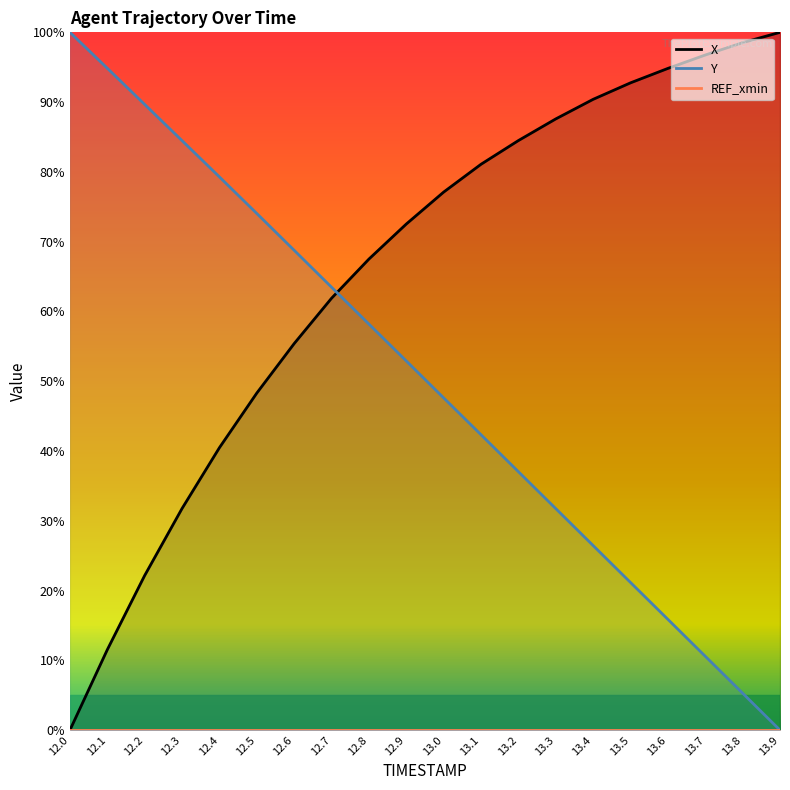

Reading left to right, list all the values displayed in this chart.

X: 12.0=0.0	12.1=11.5	12.2=22.2	12.3=31.8	12.4=40.5	12.5=48.3	12.6=55.4	12.7=61.9	12.8=67.5	12.9=72.5	13.0=77.1	13.1=81.1	13.2=84.5	13.3=87.6	13.4=90.4	13.5=92.8	13.6=94.8	13.7=96.8	13.8=98.5	13.9=100.0
Y: 12.0=100.0	12.1=94.9	12.2=89.7	12.3=84.5	12.4=79.3	12.5=74.0	12.6=68.8	12.7=63.5	12.8=58.2	12.9=52.9	13.0=47.6	13.1=42.3	13.2=37.0	13.3=31.7	13.4=26.5	13.5=21.2	13.6=15.9	13.7=10.6	13.8=5.3	13.9=0.0